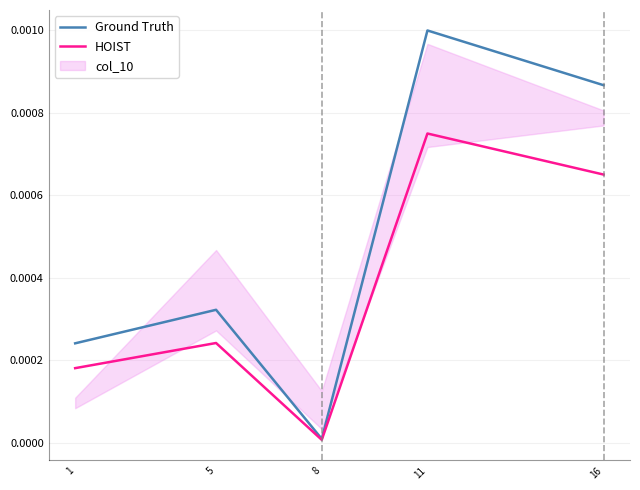

Is this an area chart (filled region under the line)?

No